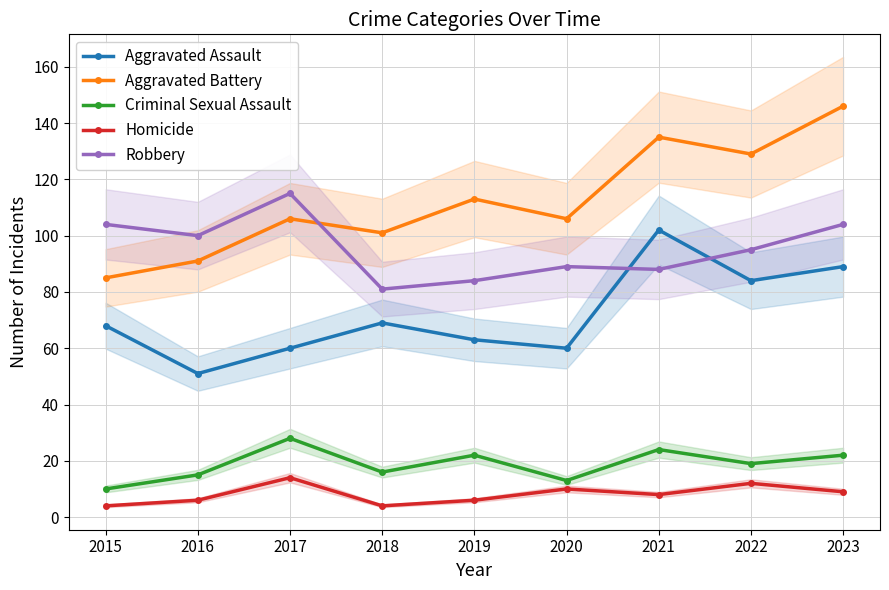

The value of Criminal Sexual Assault at 2015 is 5. True or false?

False